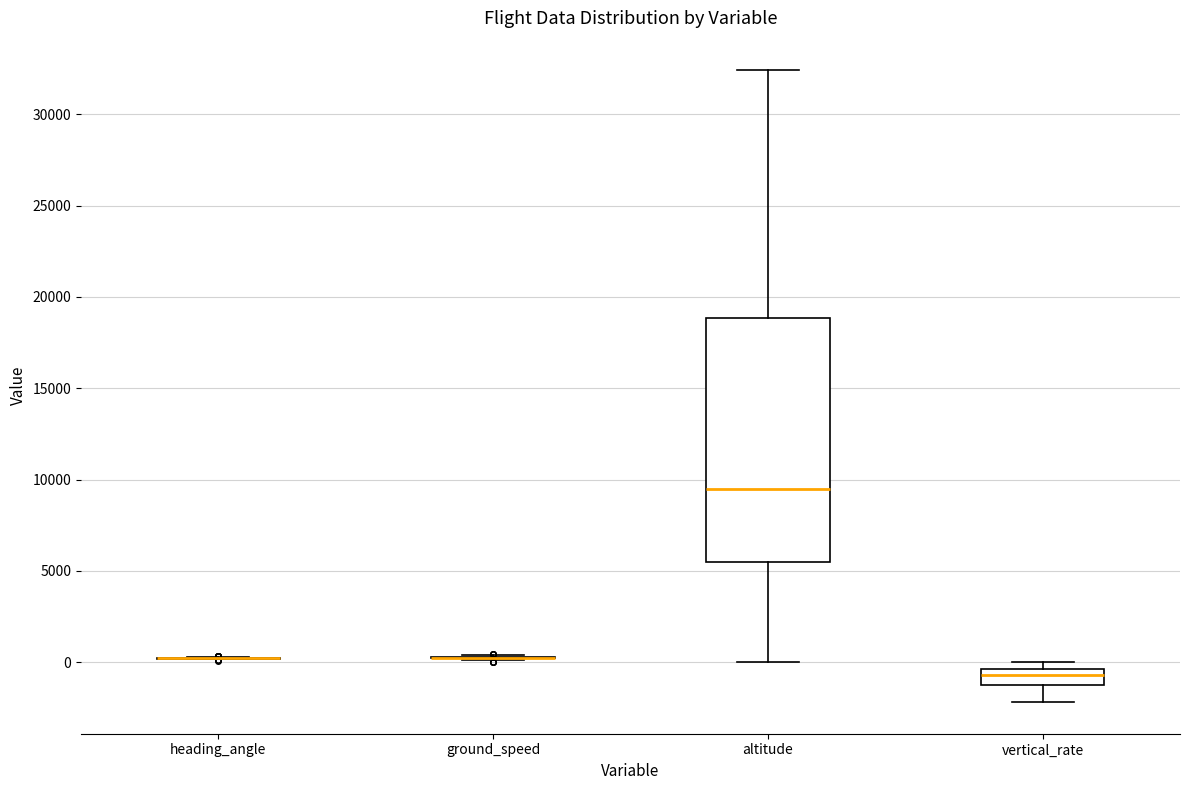

Reading left to right, read every box against the y-axis: the position of its median line, the range the box covers, and the ends of its whiskers. The values are not printed on the chart, so give them approximately, as read against the axis.

heading_angle: box collapsed to a line at 0, whiskers 0 to 500
ground_speed: box collapsed to a line at 0, whiskers 0 to 500
altitude: median 9500, box 5500 to 19000, whiskers 0 to 32500
vertical_rate: median -500 (inside the box), box -1000 to -500, whiskers -2000 to 0